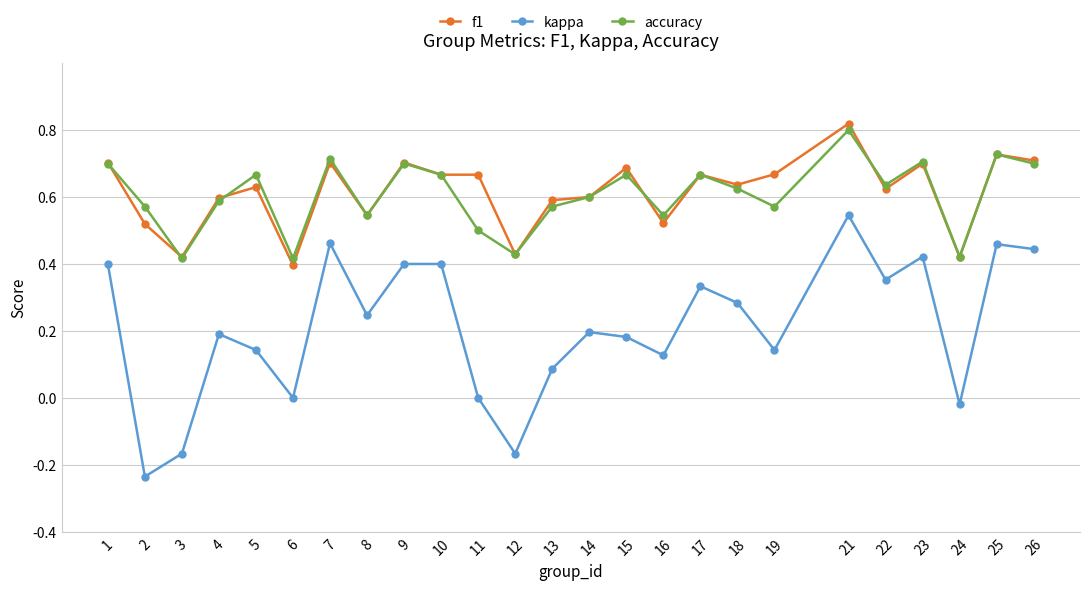

In kappa, how many points are lower than both neighbors (excluding endpoints)?

8